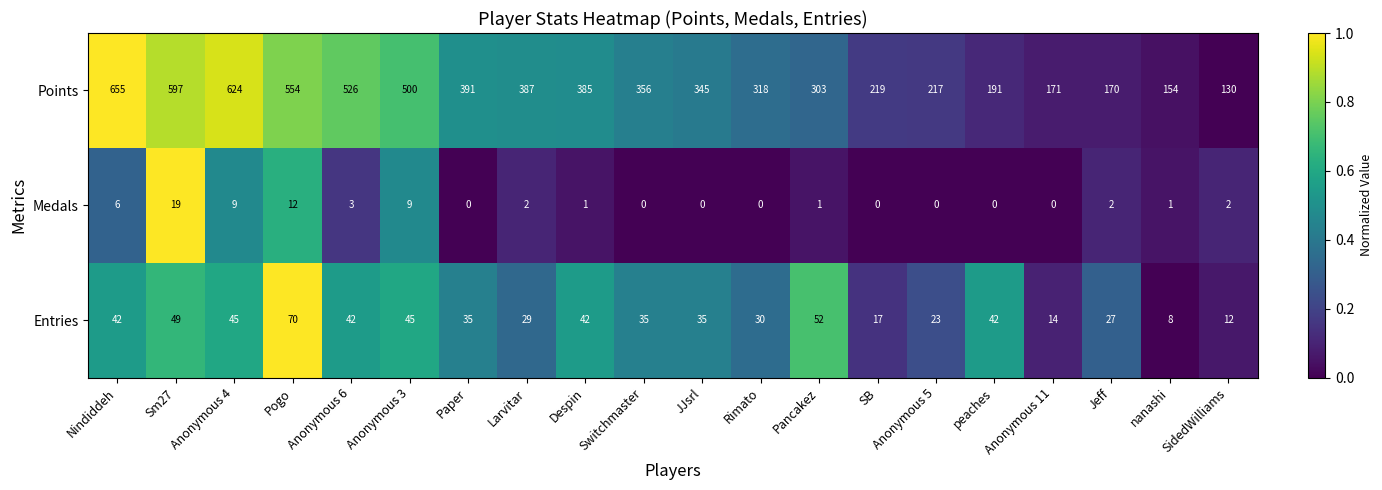

What is the average value of the Points series?

360